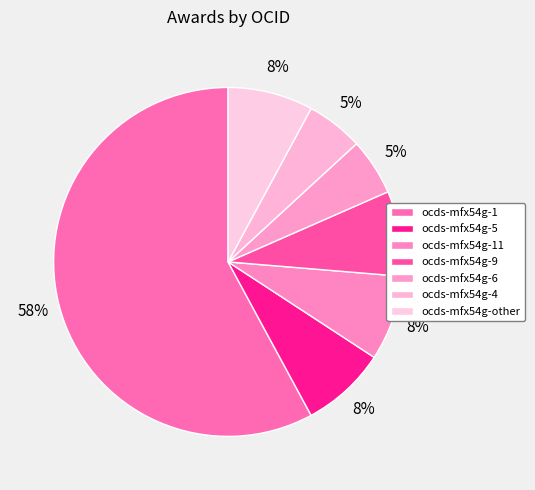

The ocds-mfx54g-4 slice represents 20% of the pie. True or false?

False